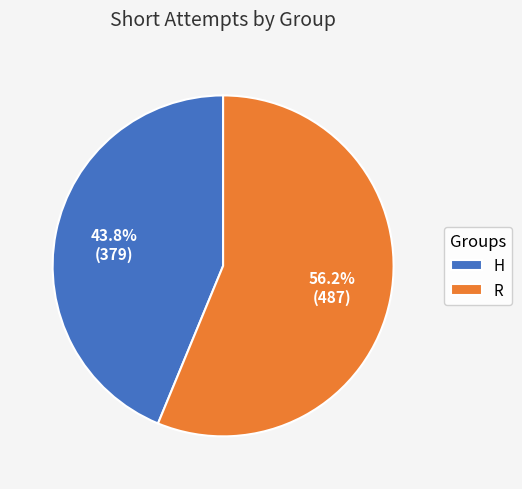

True or false: H accounts for 44% of the total.

True